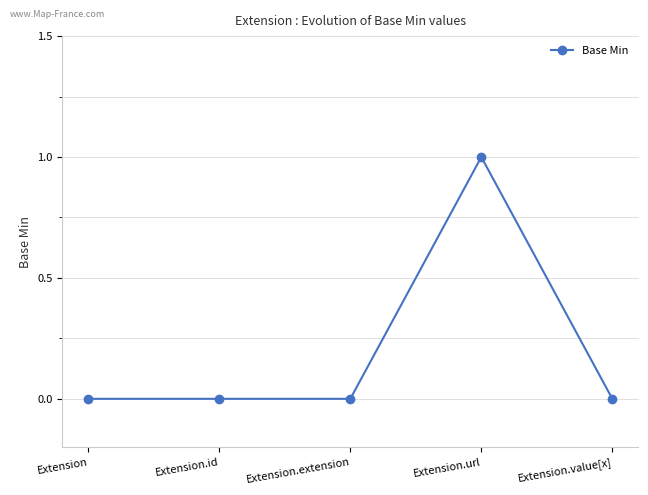

The chart shows a value of 0 at Extension.extension. True or false?

True